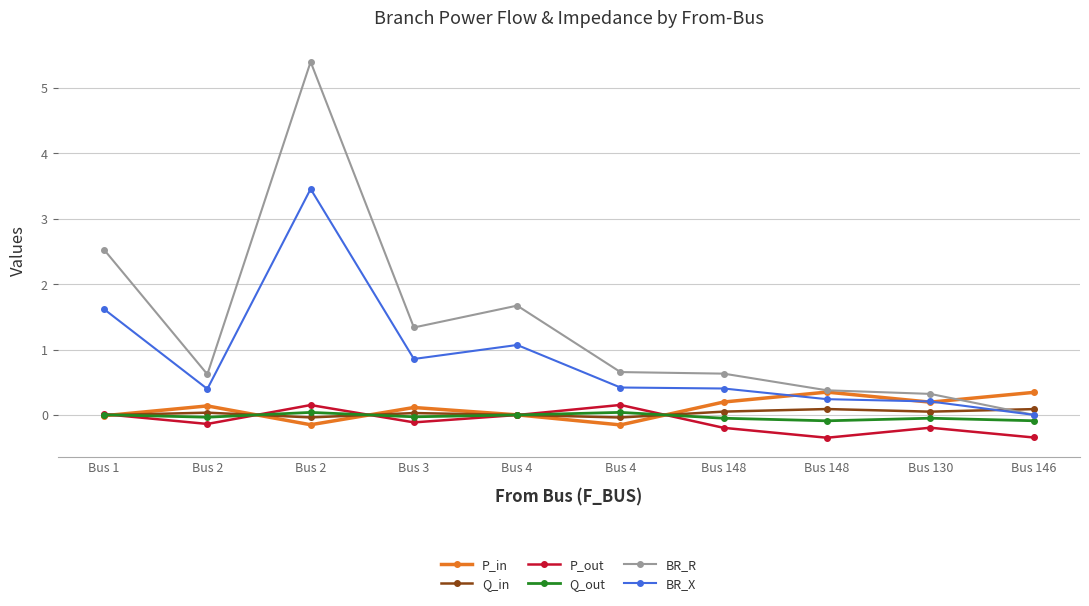

What is the difference between the second highest and second lowest values in the BR_R series?

2.2